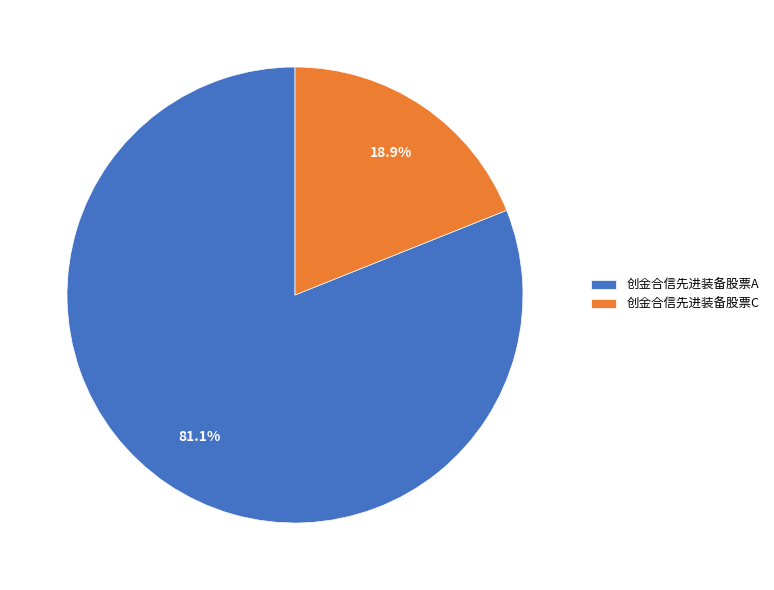

To the nearest percent, what portion does 创金合信先进装备股票C represent?

19%